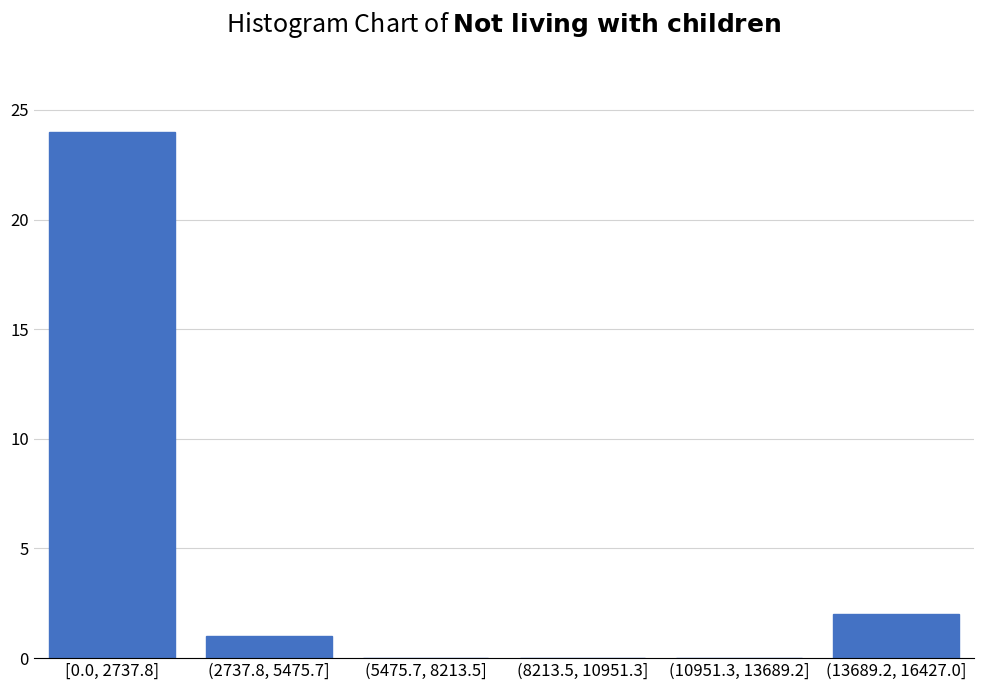

Reading left to right, transcribe all the data shown in this chart.

[0.0, 2737.8]=24	(2737.8, 5475.7]=1	(5475.7, 8213.5]=0	(8213.5, 10951.3]=0	(10951.3, 13689.2]=0	(13689.2, 16427.0]=2